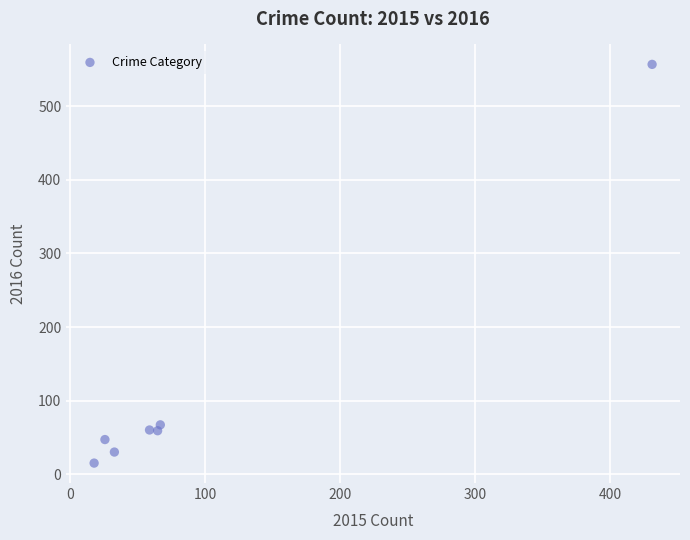

What is the range of X values (max minus min)?

413